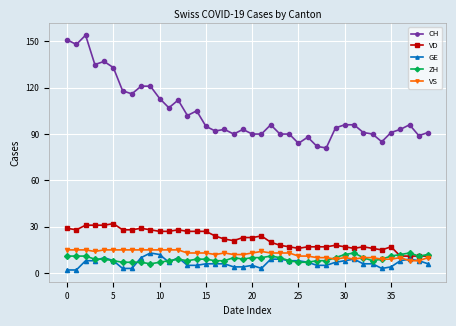

True or false: CH and VS cross at least once.

False